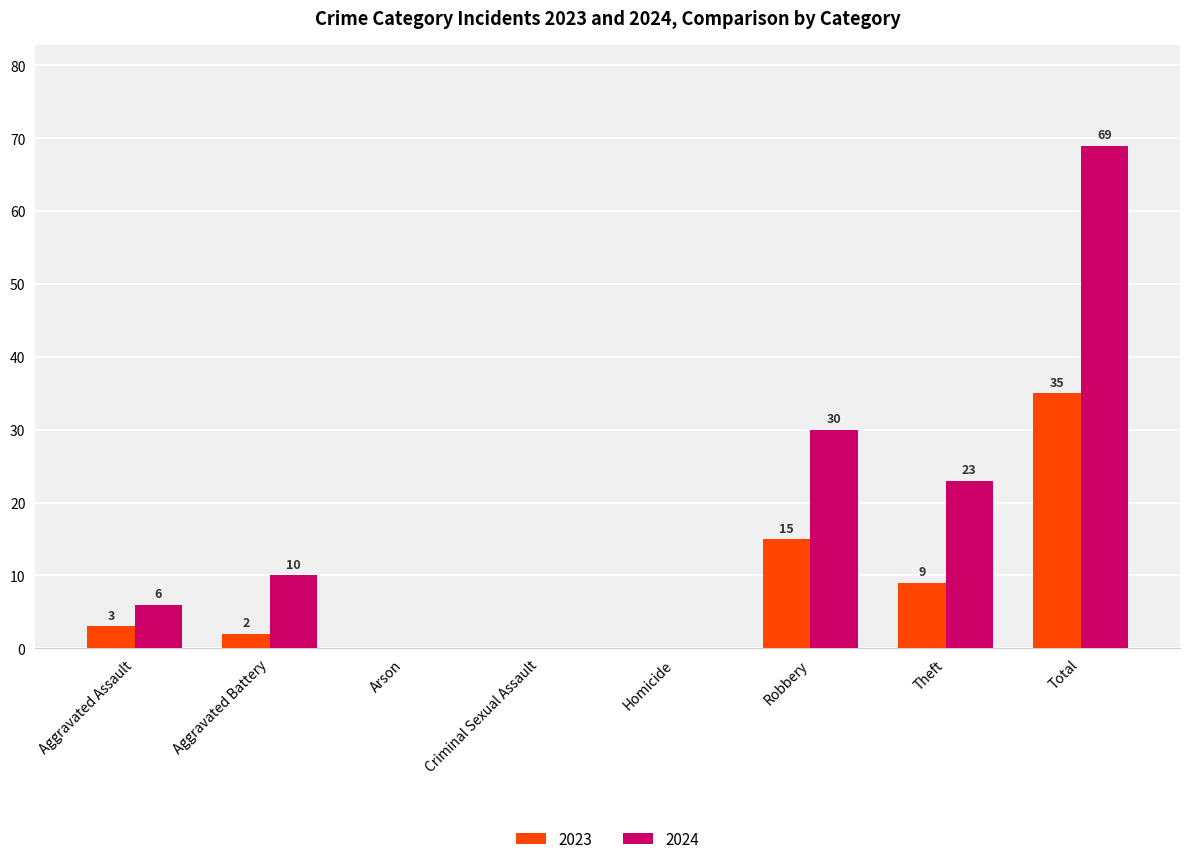

How many data points does each series have?

8